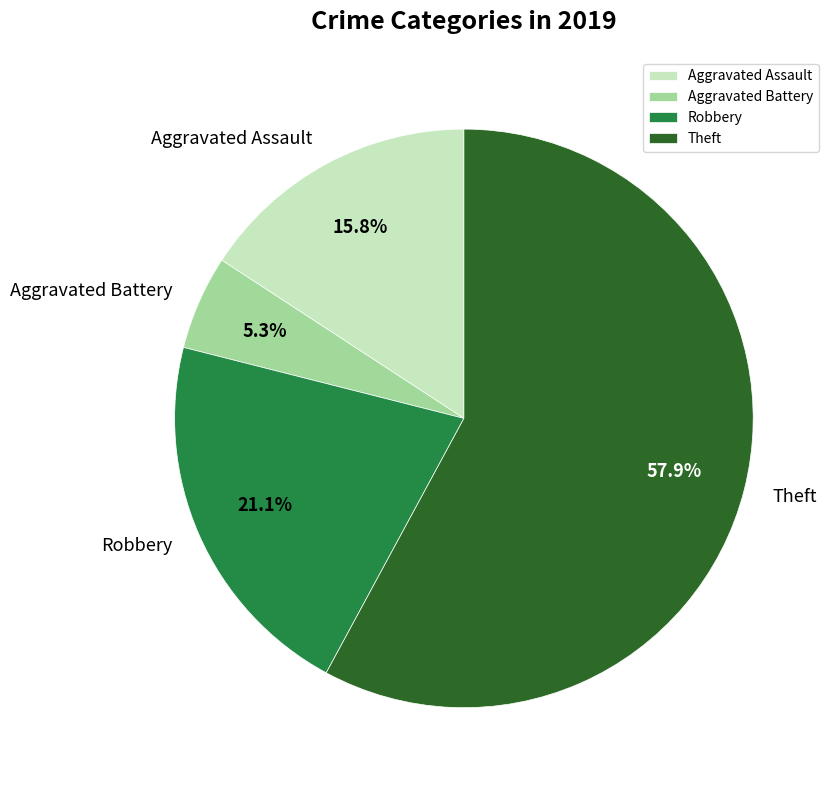

Which slice represents more than half of the pie?

Theft